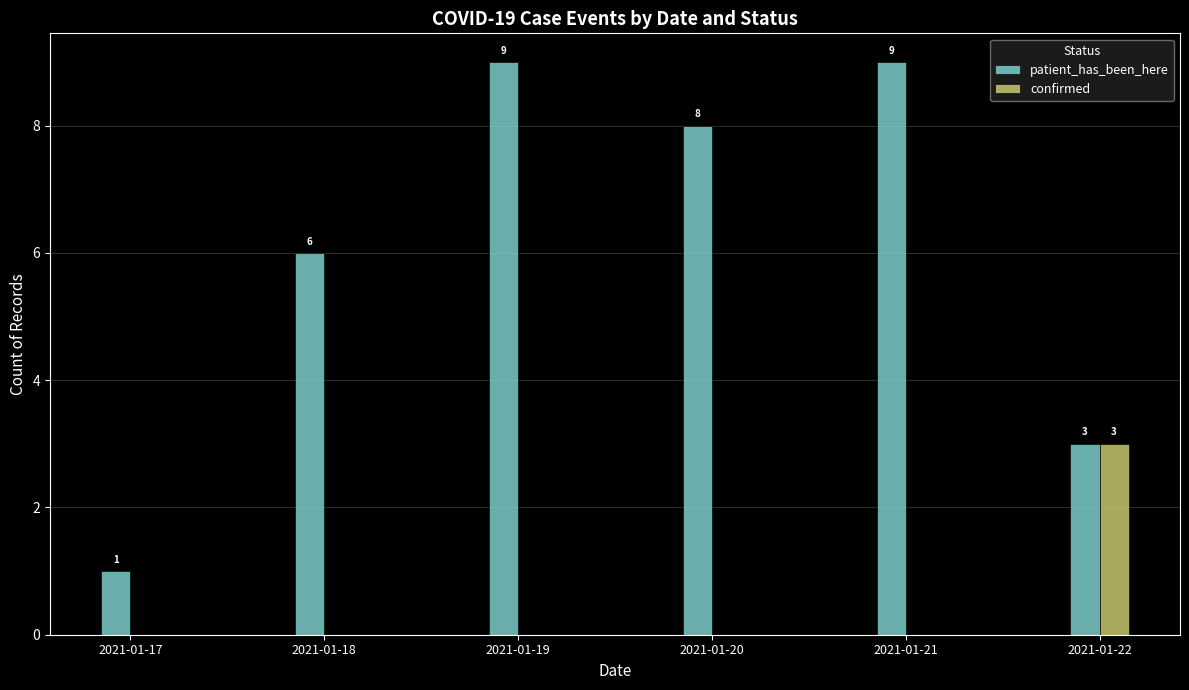

Which series has the largest total across all categories?

patient_has_been_here